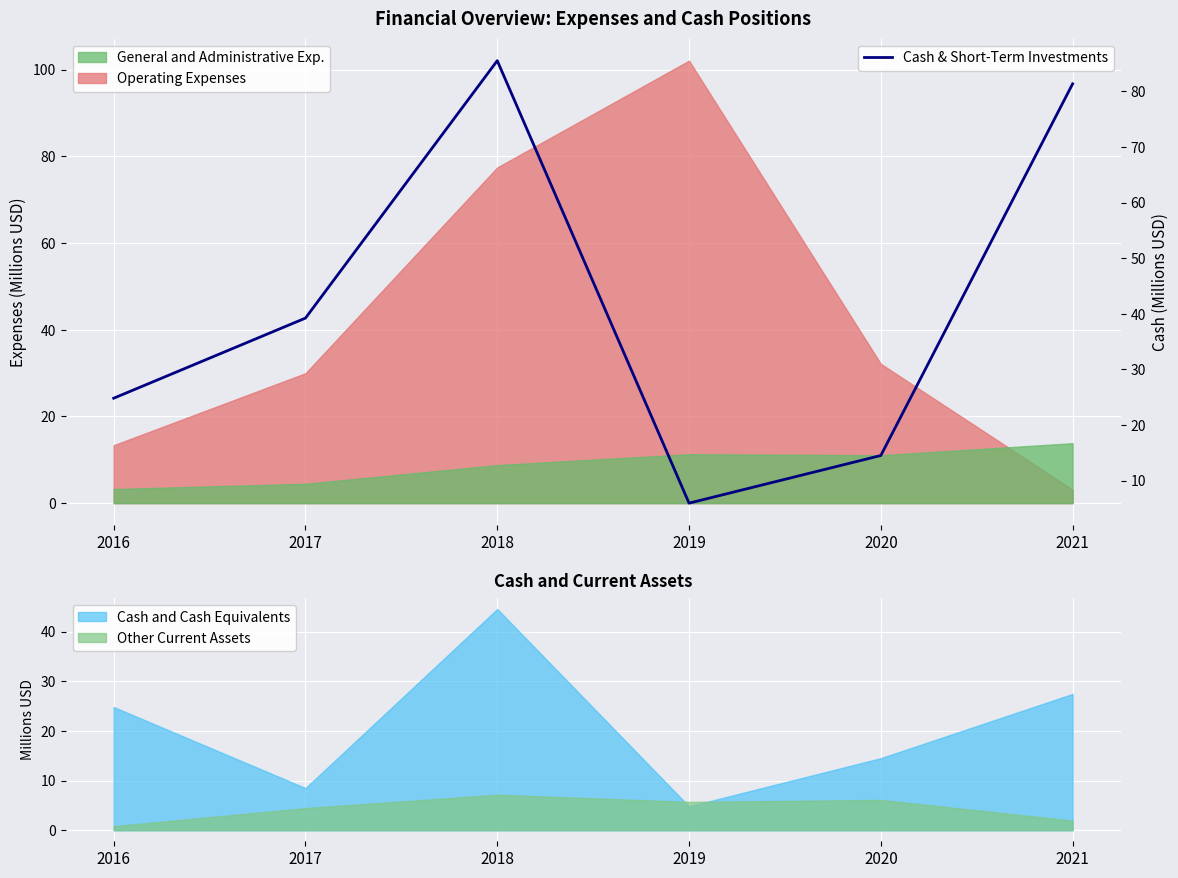

The value at 2020 is 14.5. True or false?

True